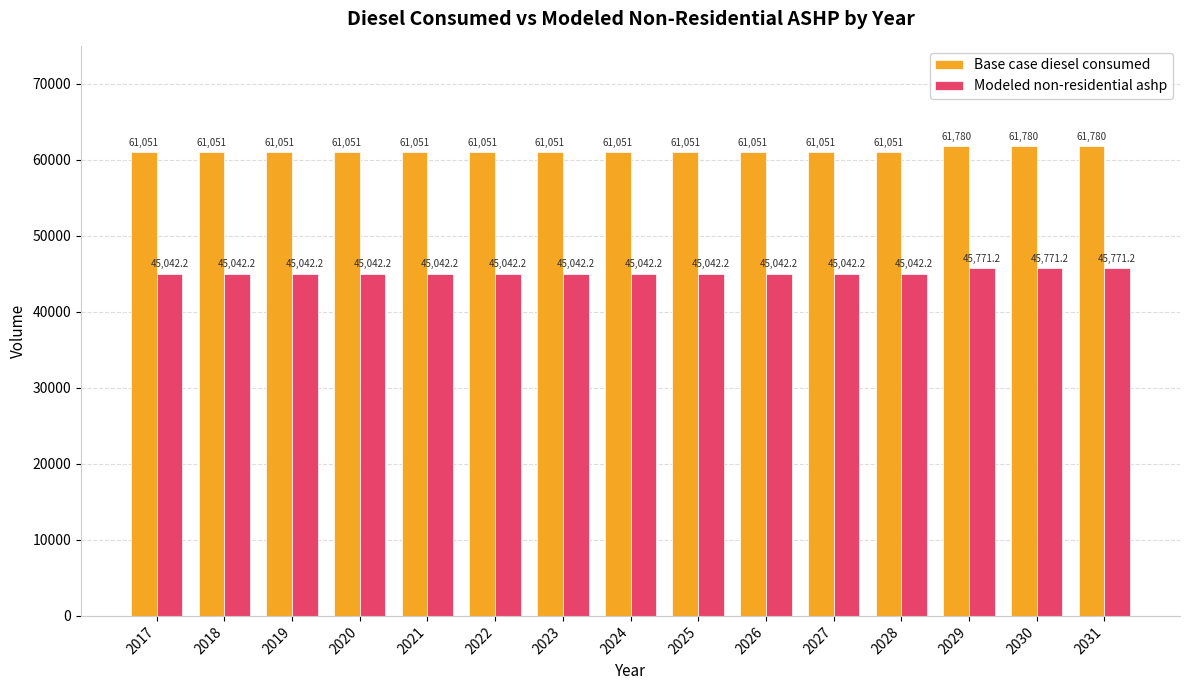

Is it true that Modeled non-residential ashp equals 74075.5 at 2031?

False